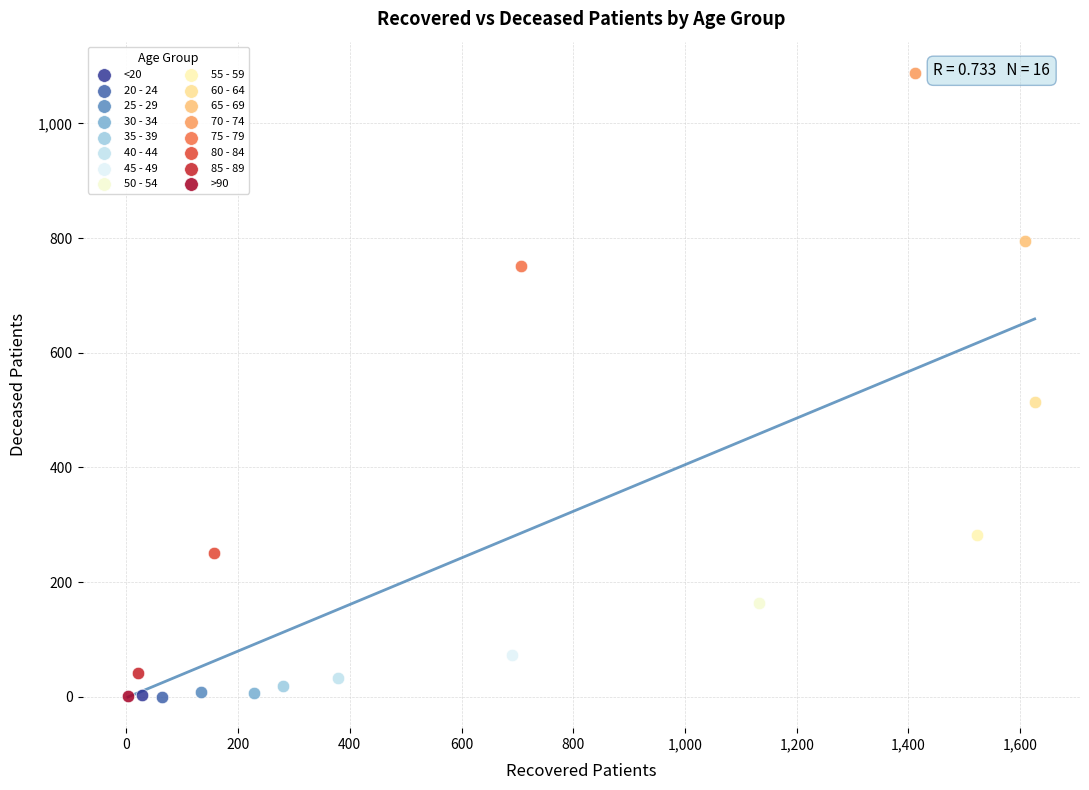

Which series contains the highest Y value?

70 - 74